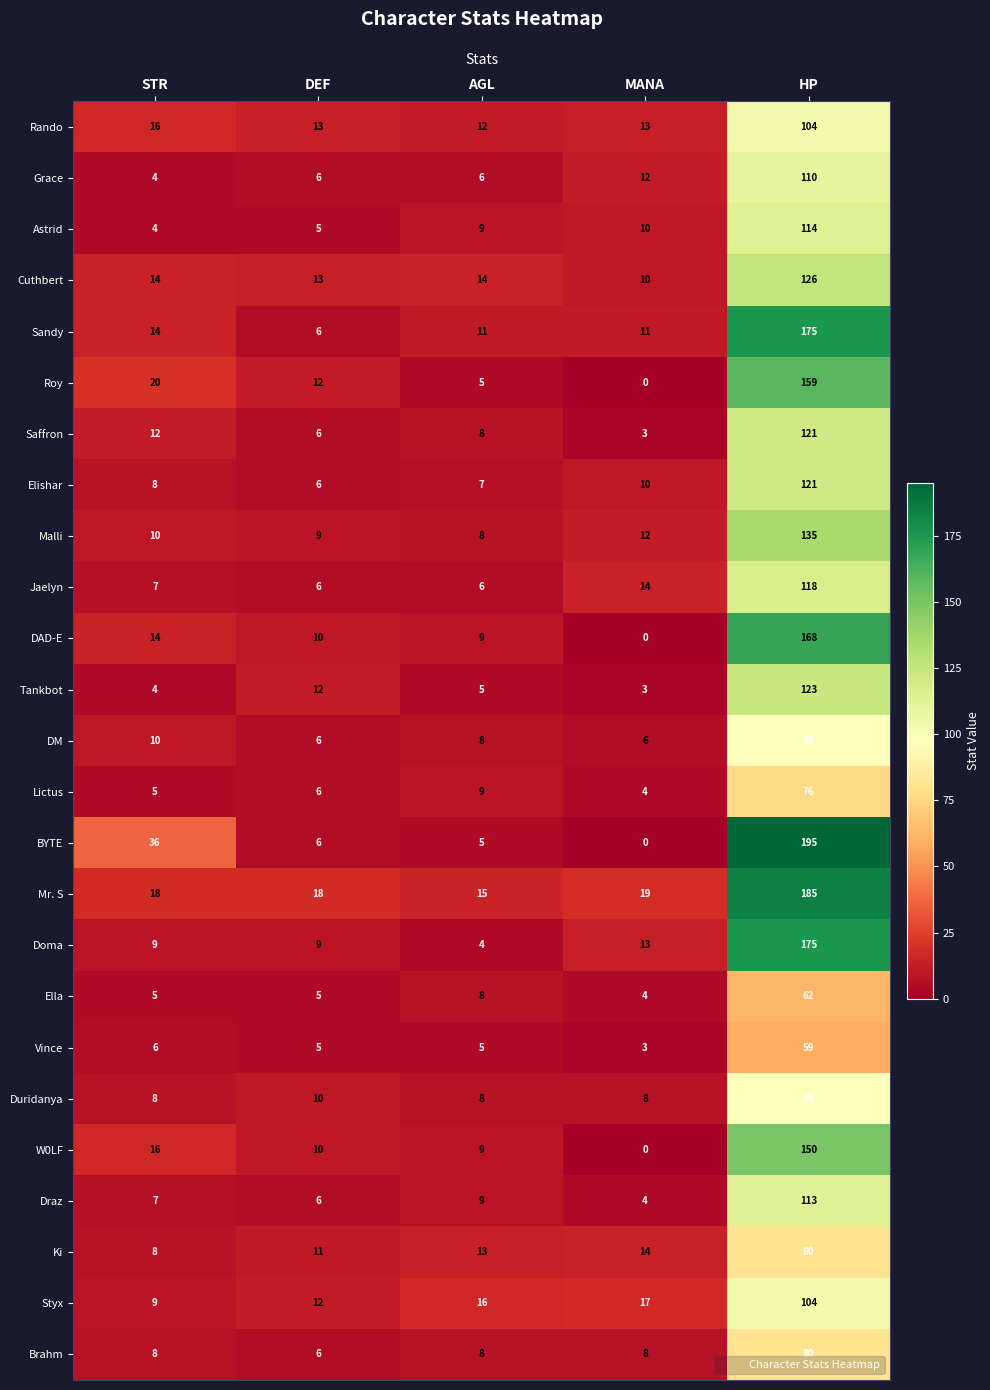

Which series has the widest spread of values?

BYTE